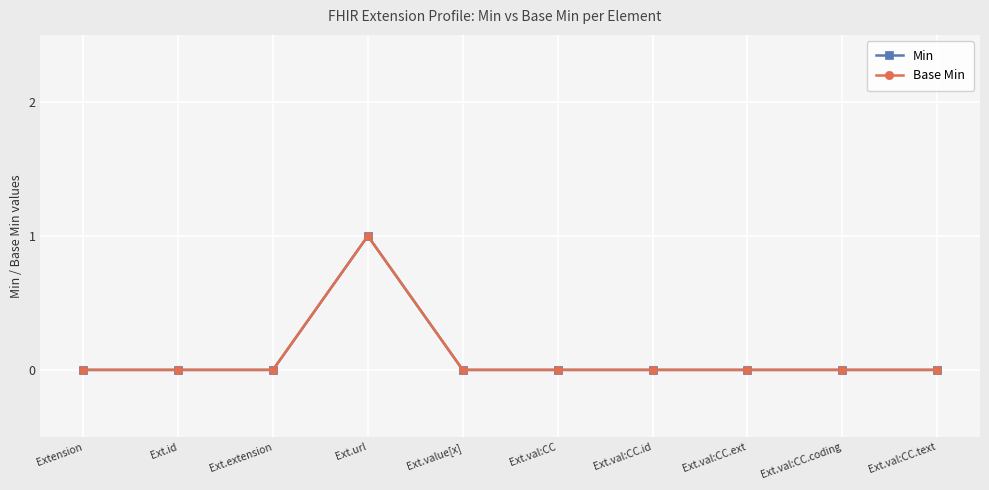

Where is the first local maximum for Base Min?

Ext.url